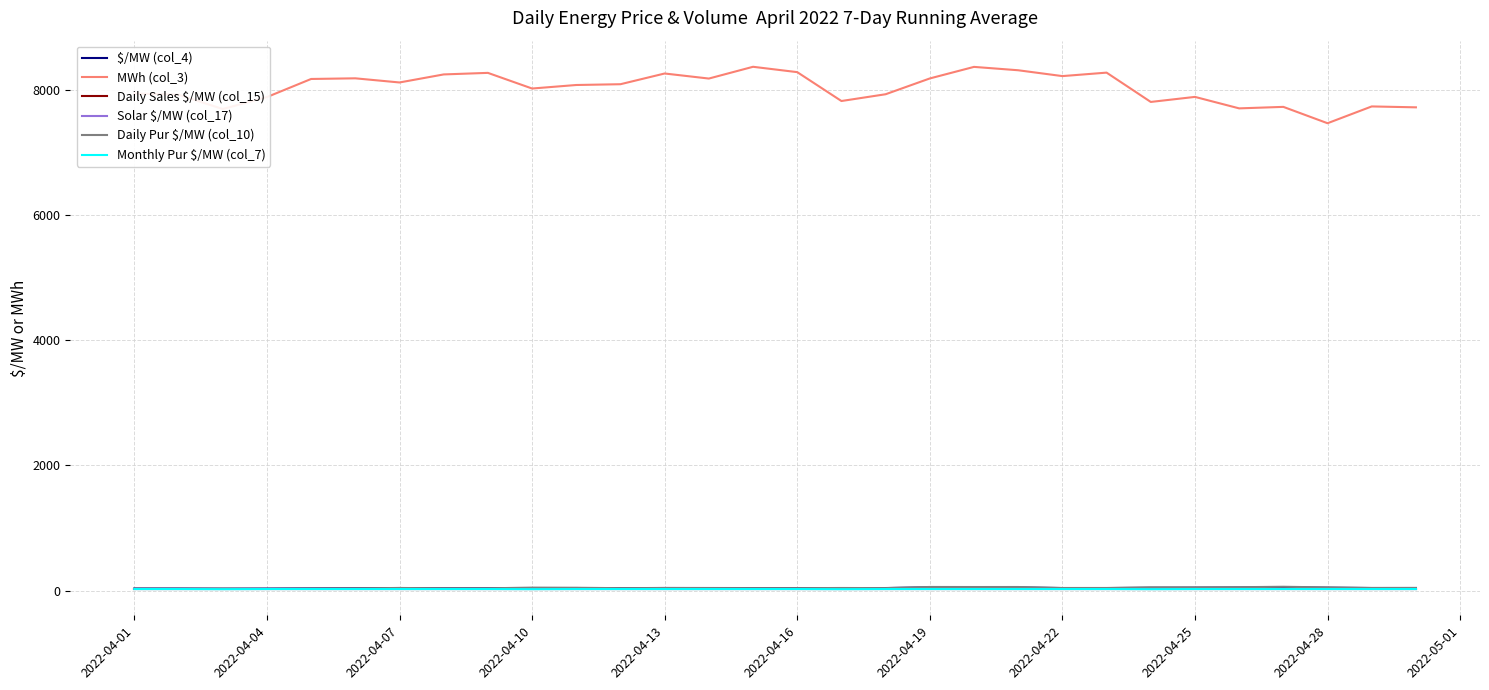

Does the chart display data point markers on the line(s)?

No